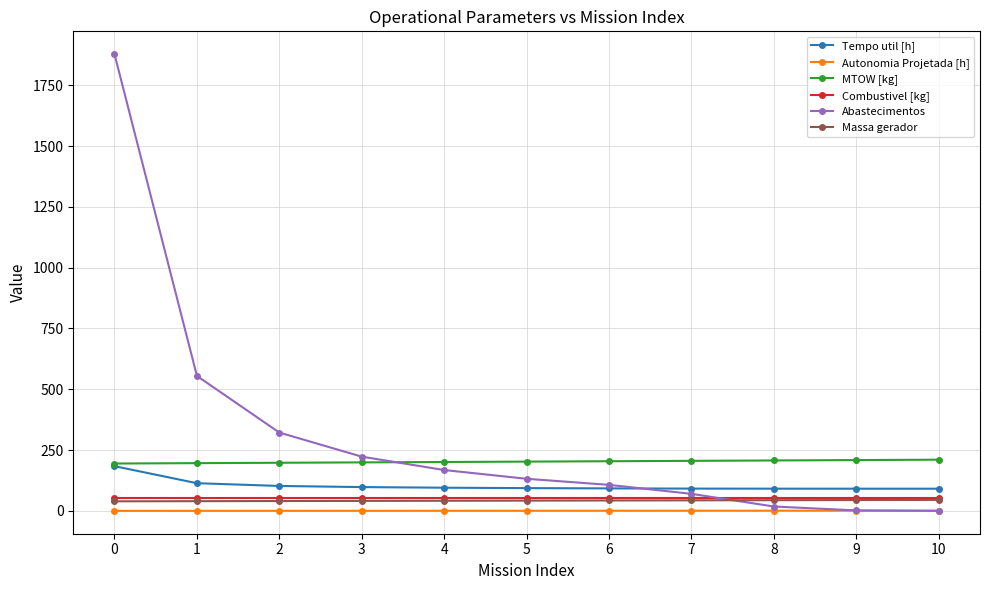

What is the difference between the second highest and minimum values in the Massa gerador series?

5.2